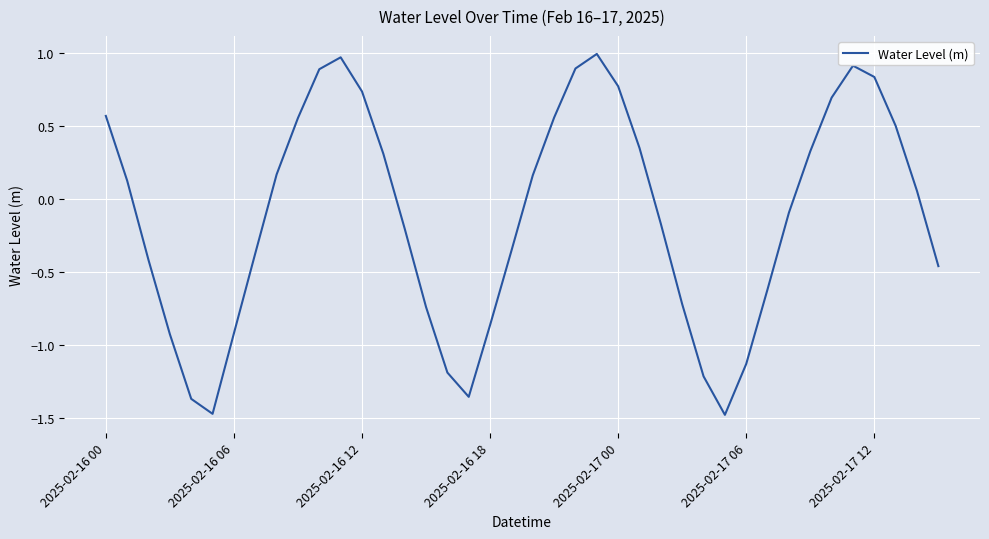

Does the chart have visible grid lines?

Yes